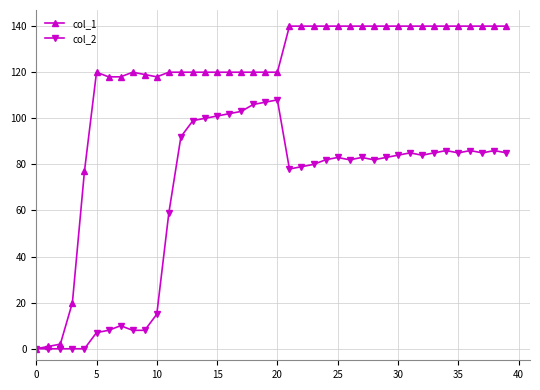

List the series in order of their overall mean, lowest first.

col_2, col_1